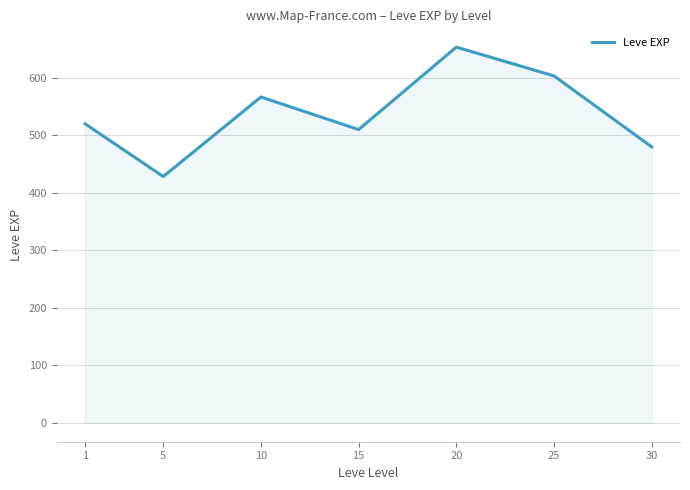

List the labels in order of value, largest first.

20, 25, 10, 1, 15, 30, 5